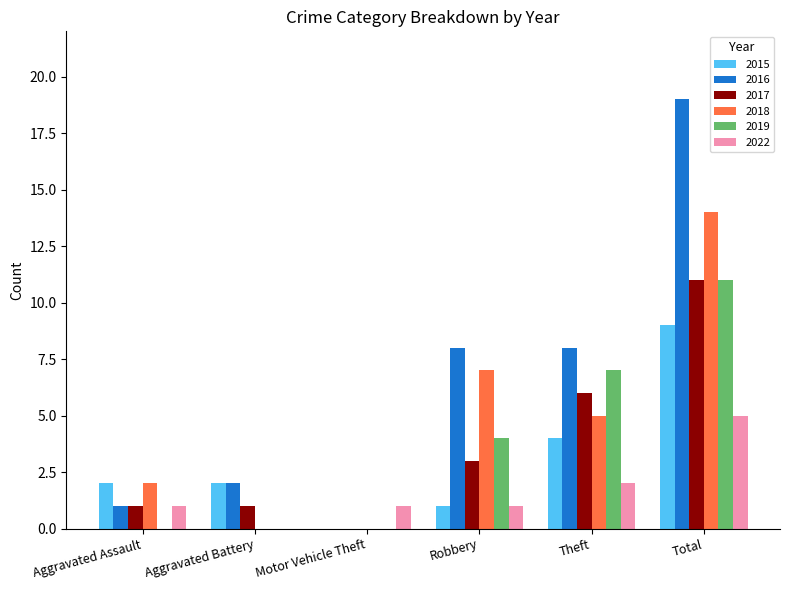

Between Motor Vehicle Theft and Total, which series saw the biggest shift?

2016